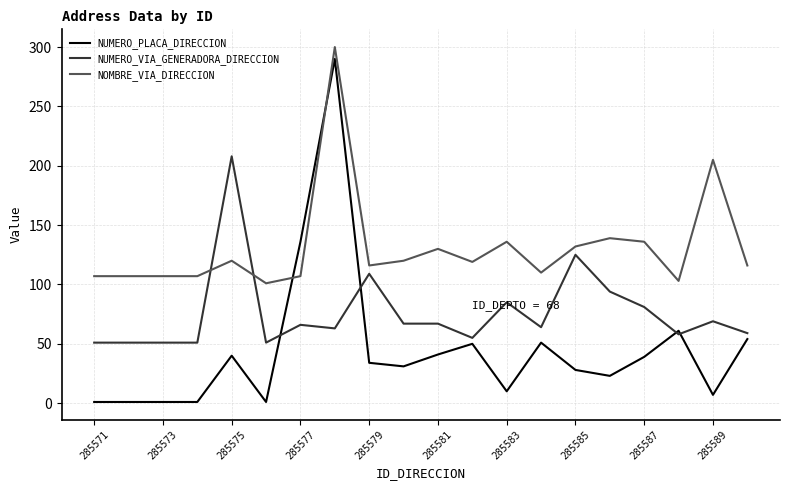

List the series in order of their overall mean, lowest first.

NUMERO_PLACA_DIRECCION, NUMERO_VIA_GENERADORA_DIRECCION, NOMBRE_VIA_DIRECCION